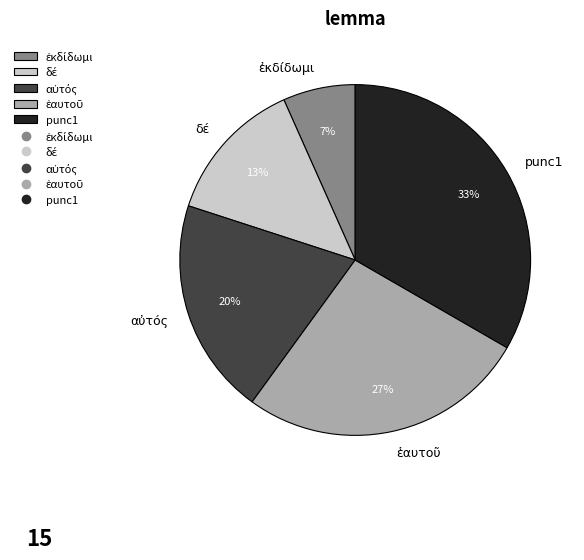

Is it true that punc1 is 33% of the pie?

True